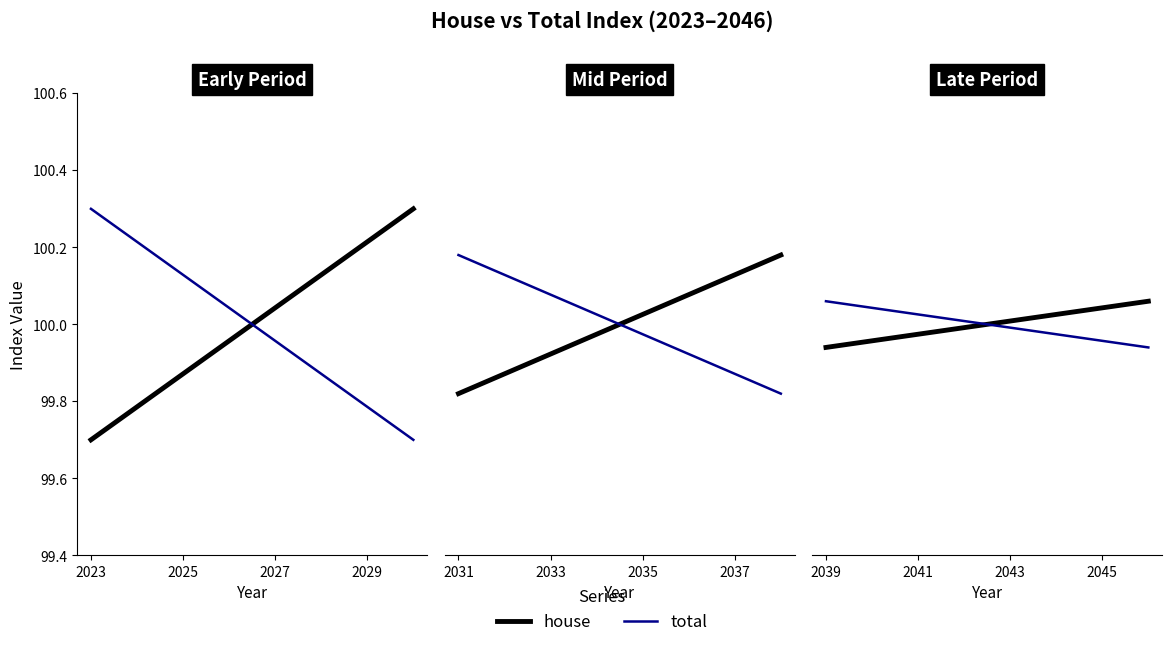

The value of total at 2045 is 100.0. True or false?

True